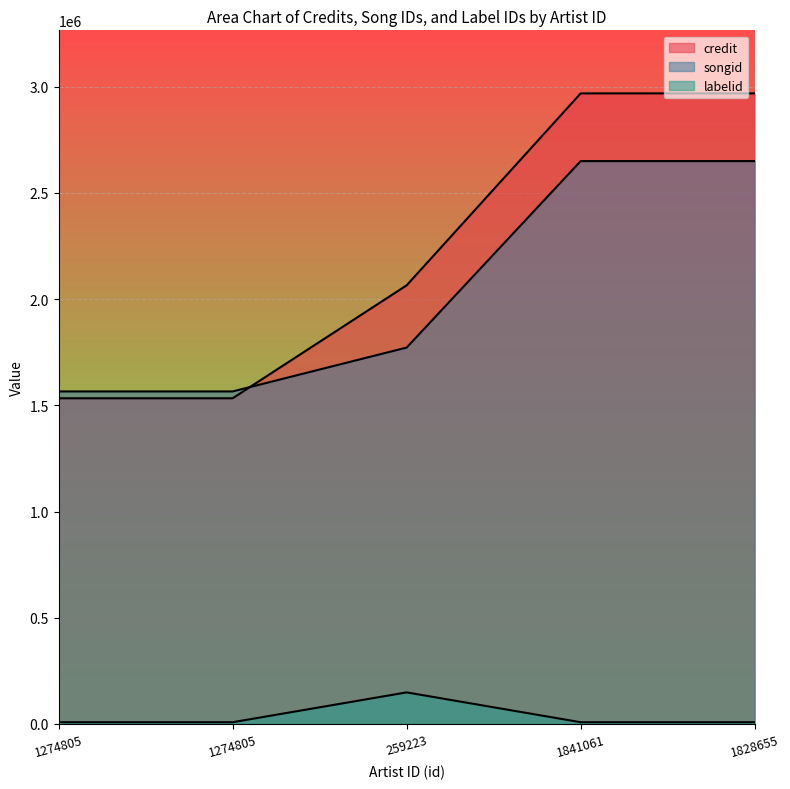

How many interior local peaks does the labelid series have?

1